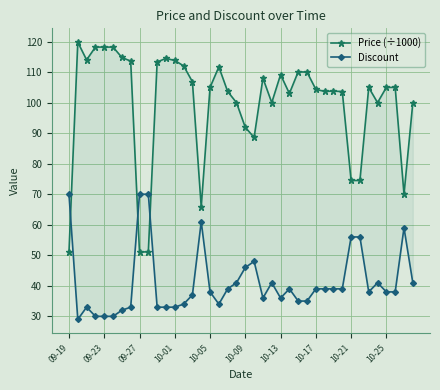

At which category is the sum across all series the highest?

09-23